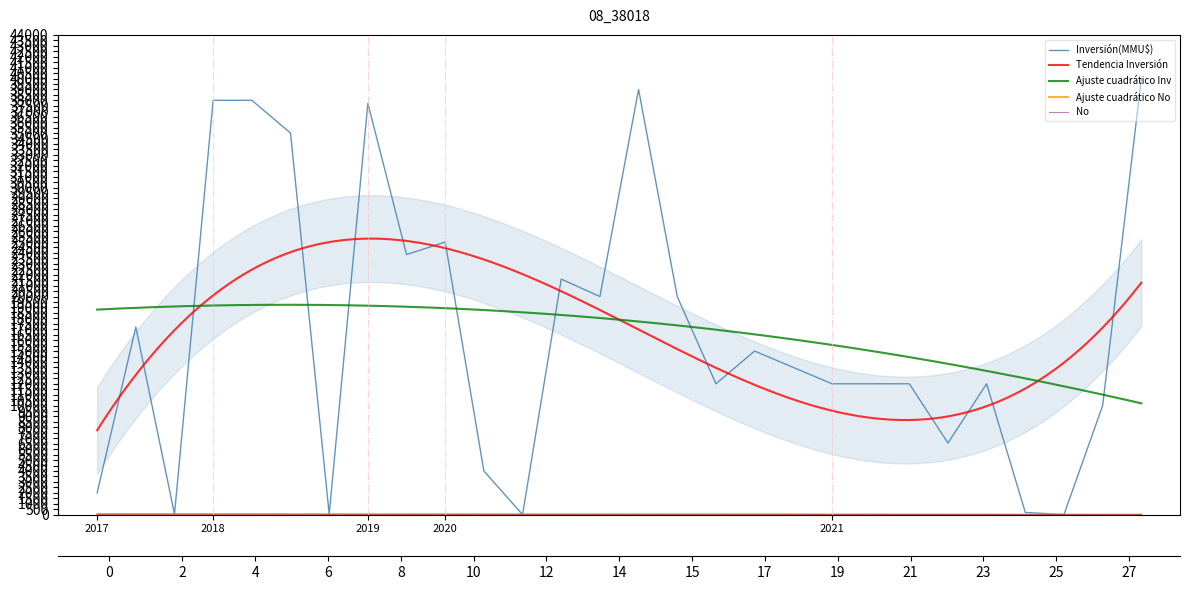

At which label is Inversión(MMU$) closest to 20000?

2020